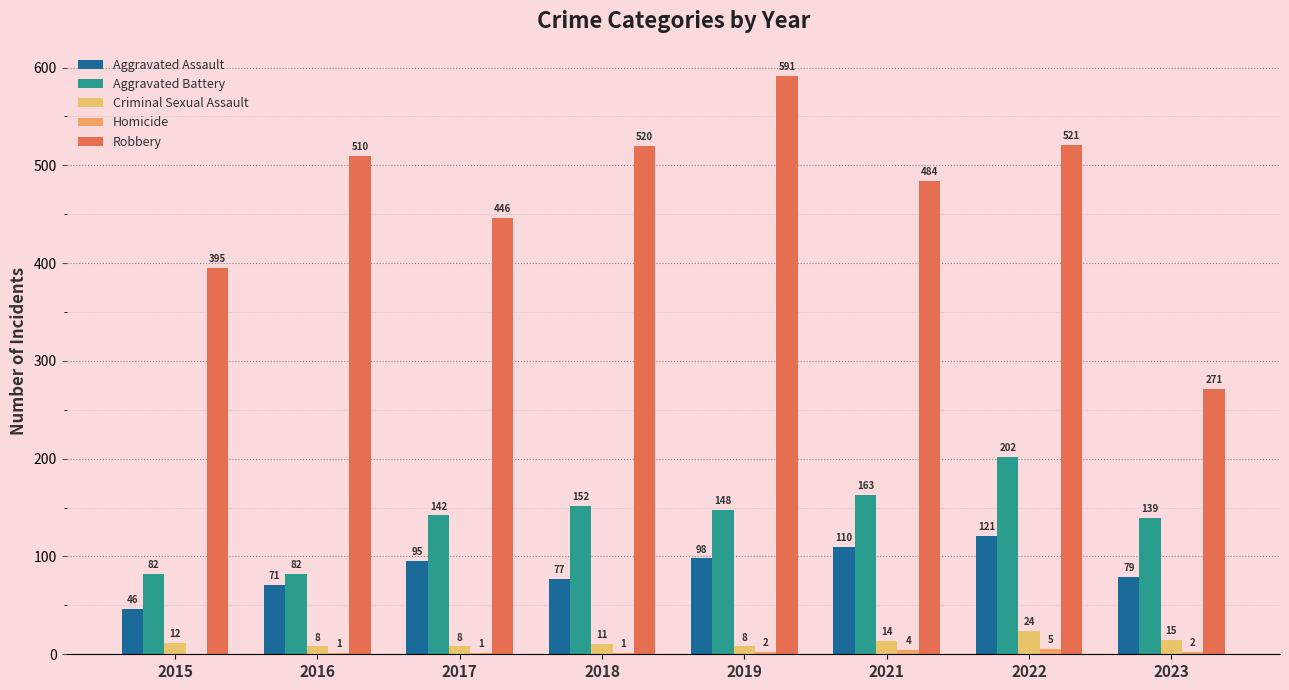

Reading right to left, list all the values displayed in this chart.

Aggravated Assault: 79	121	110	98	77	95	71	46
Aggravated Battery: 139	202	163	148	152	142	82	82
Criminal Sexual Assault: 15	24	14	8	11	8	8	12
Homicide: 2	5	4	2	1	1	1	0
Robbery: 271	521	484	591	520	446	510	395